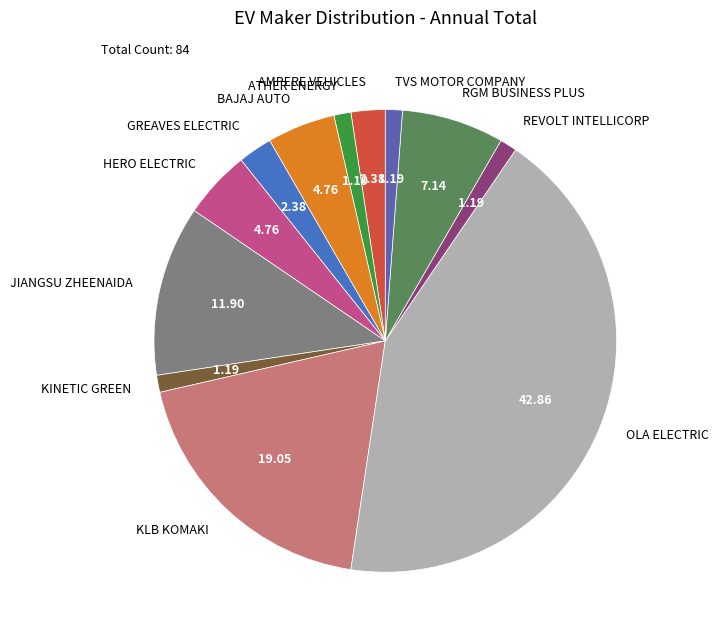

Which has a higher value, REVOLT INTELLICORP or KLB KOMAKI?

KLB KOMAKI